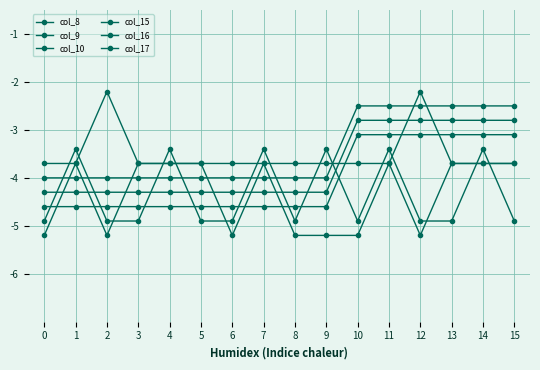

True or false: col_8 has a value of -6.0 at 5.

False